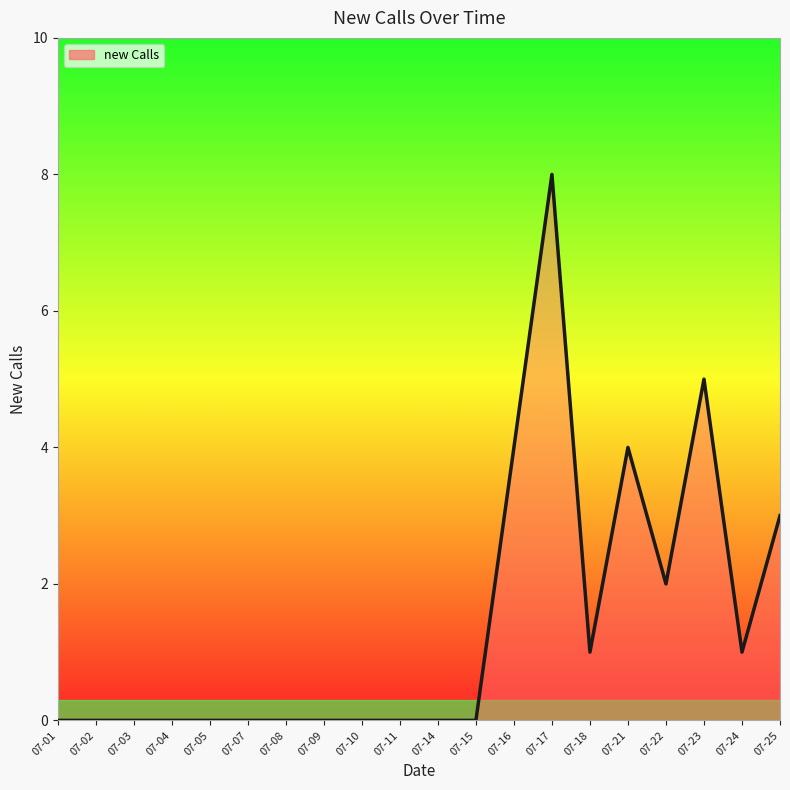

What is the difference between the values at 07-21 and 07-02?

4